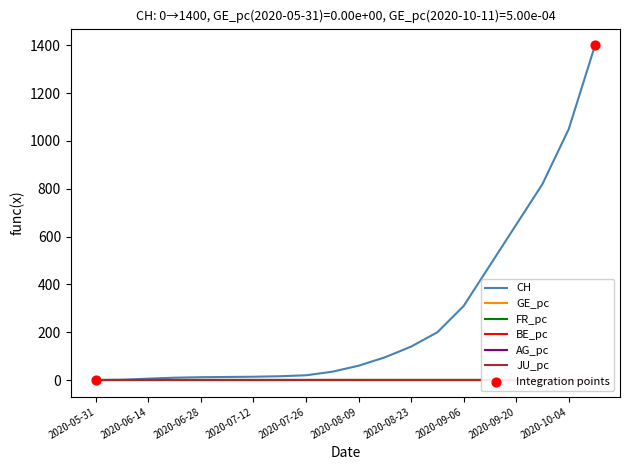

What are all the series names shown in the legend?

CH, GE_pc, FR_pc, BE_pc, AG_pc, JU_pc